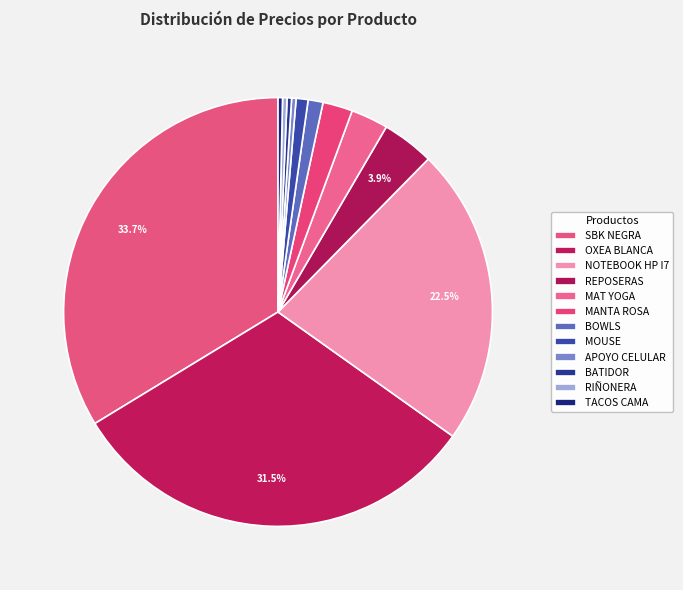

Count the number of slices in the pie.

12